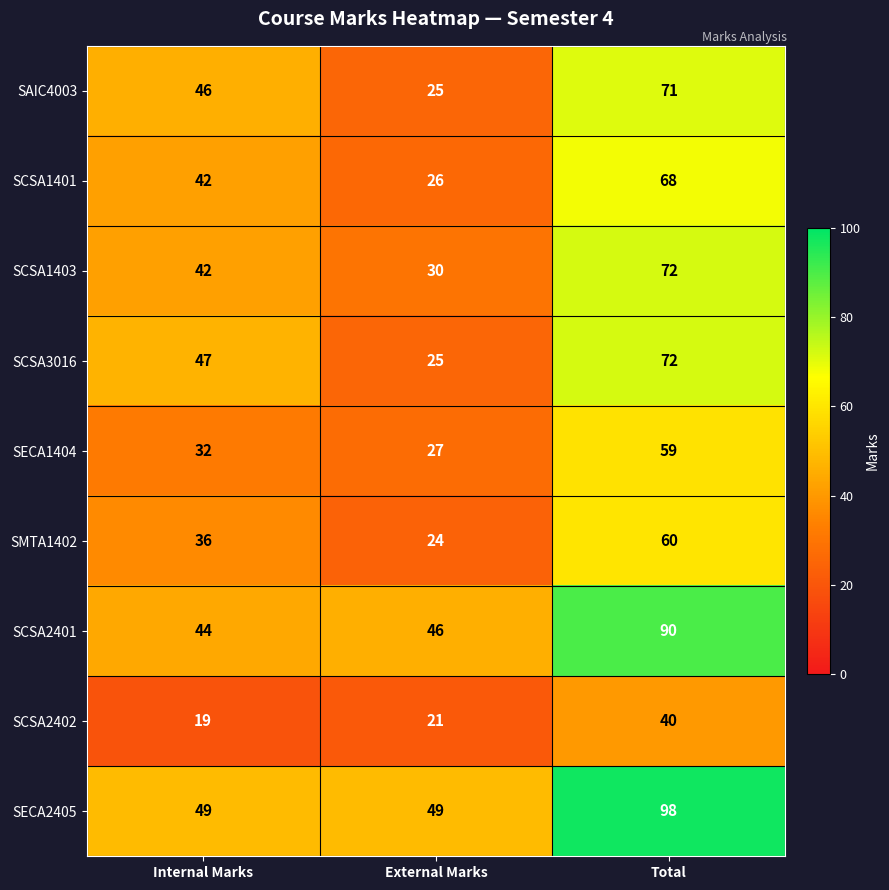

Which category has the highest value across all series?

Total